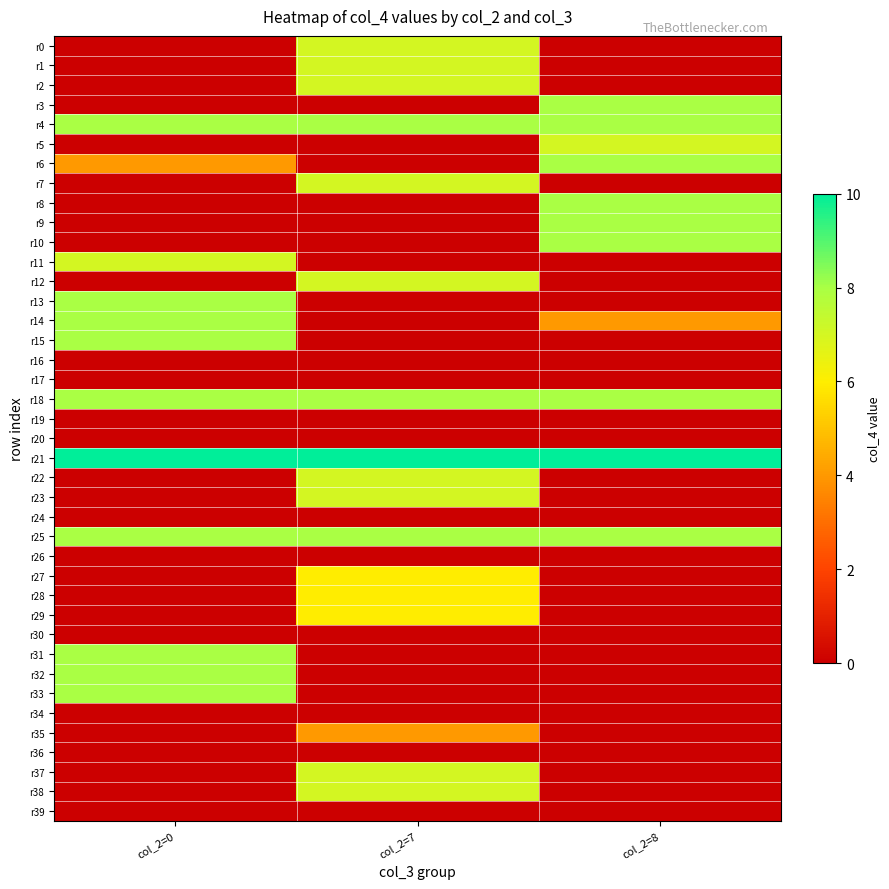

What is the spread (max minus min) of values at col_2=0?

10